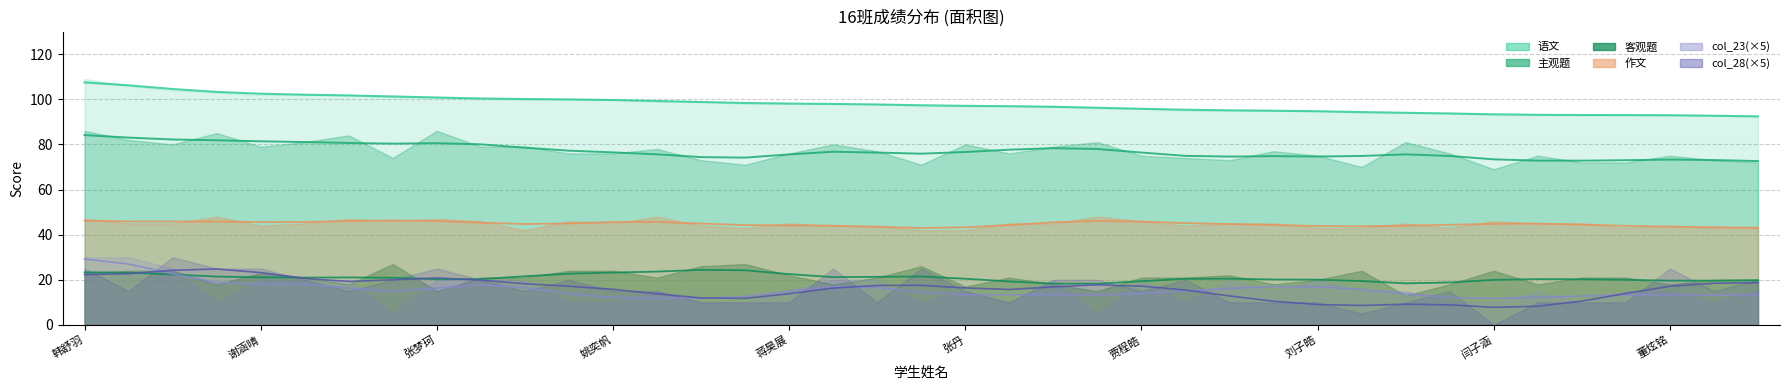

How many data points in 客观题 are above 21?

14